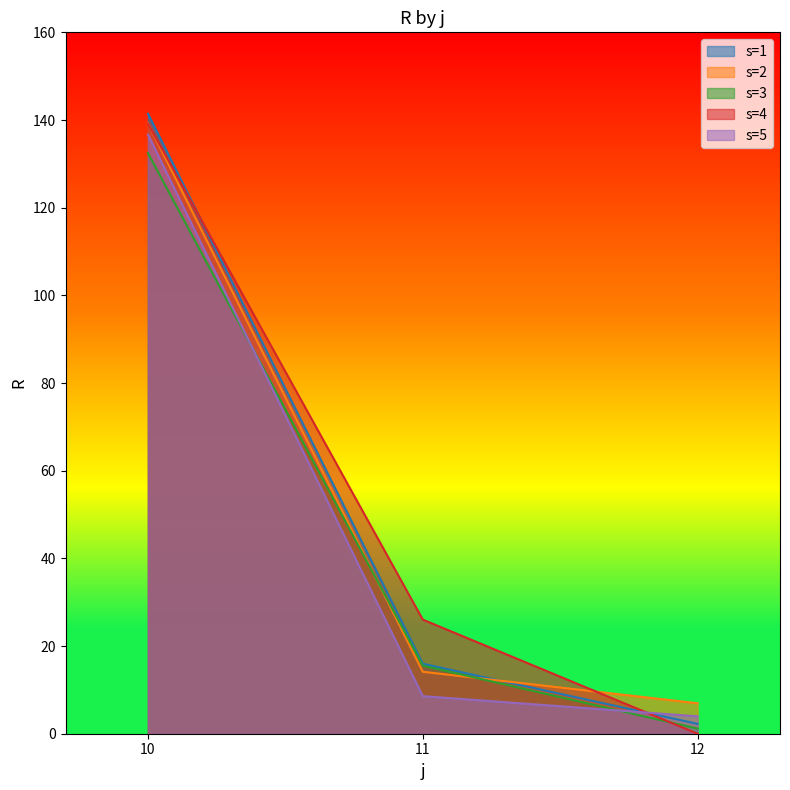

Rank the series by their maximum value, from lowest to highest.

s=3, s=5, s=4, s=2, s=1